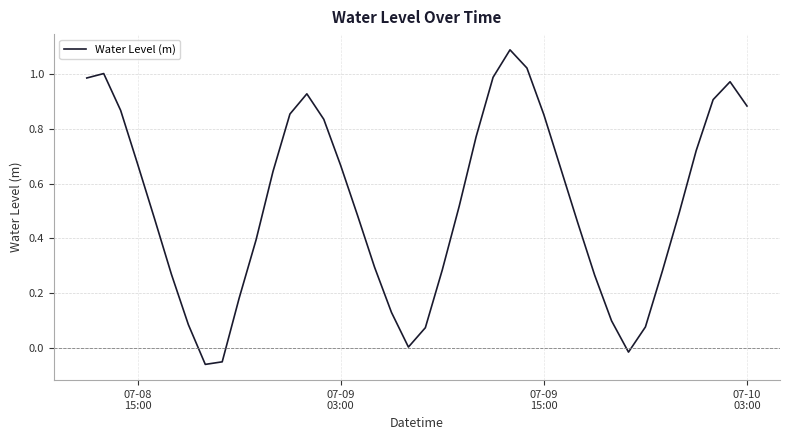

How many lines are shown in the chart?

1